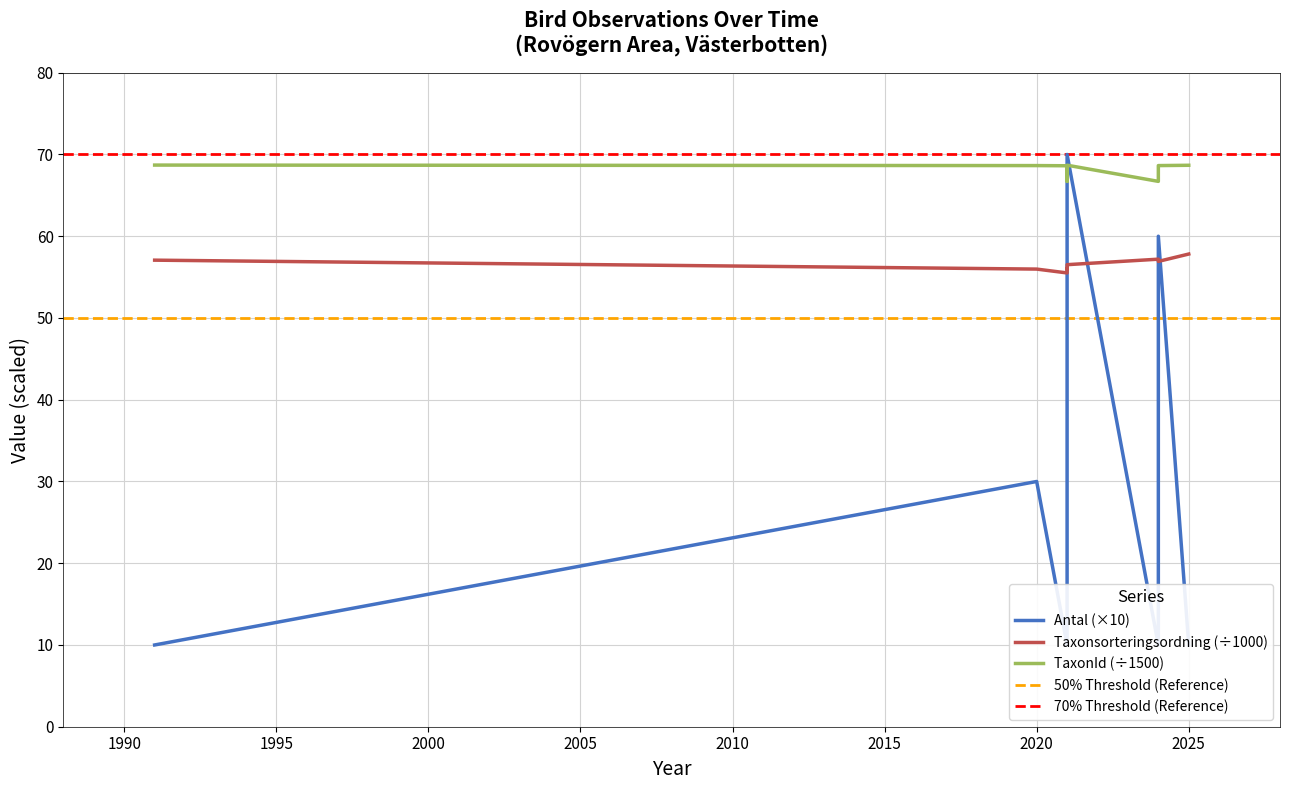

True or false: Antal has a value of 10.0 at 2024-05-14.

True